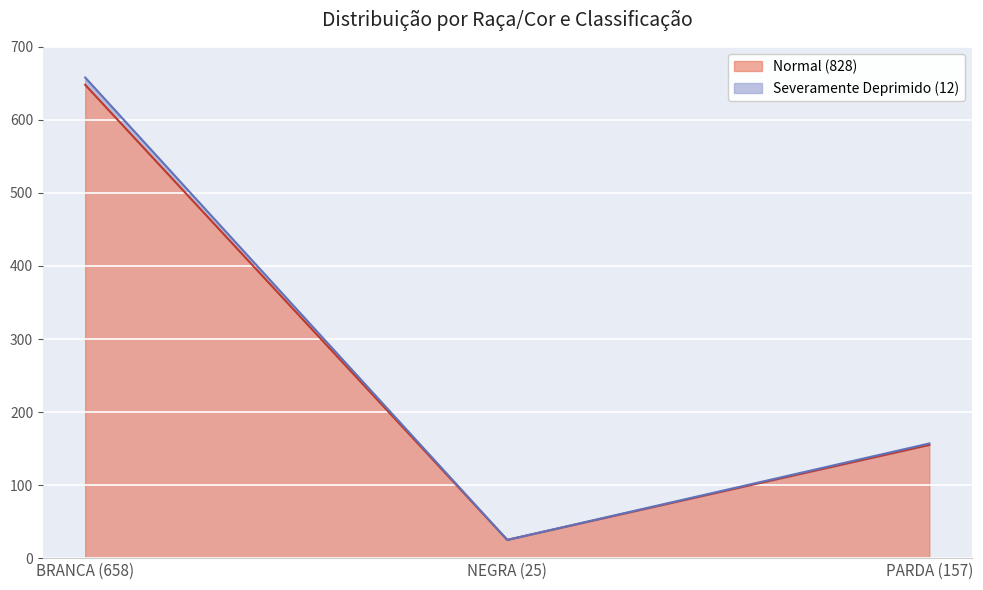

What is the maximum value shown in the chart?

658